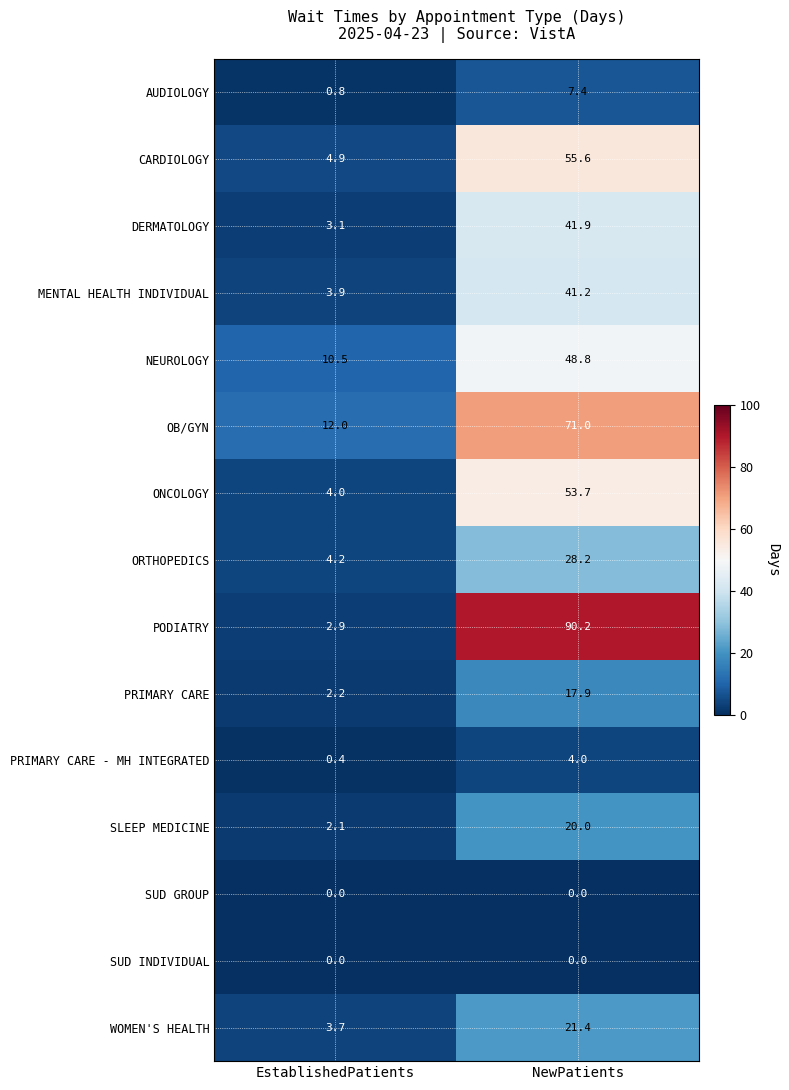

Reading left to right, extract all data points from this chart.

AUDIOLOGY: EstablishedPatients=0.8	NewPatients=7.4
CARDIOLOGY: EstablishedPatients=4.9	NewPatients=55.6
DERMATOLOGY: EstablishedPatients=3.1	NewPatients=41.9
MENTAL HEALTH INDIVIDUAL: EstablishedPatients=3.9	NewPatients=41.2
NEUROLOGY: EstablishedPatients=10.5	NewPatients=48.8
OB/GYN: EstablishedPatients=12.0	NewPatients=71.0
ONCOLOGY: EstablishedPatients=4.0	NewPatients=53.7
ORTHOPEDICS: EstablishedPatients=4.2	NewPatients=28.2
PODIATRY: EstablishedPatients=2.9	NewPatients=90.2
PRIMARY CARE: EstablishedPatients=2.2	NewPatients=17.9
PRIMARY CARE - MH INTEGRATED: EstablishedPatients=0.4	NewPatients=4.0
SLEEP MEDICINE: EstablishedPatients=2.1	NewPatients=20.0
SUD GROUP: EstablishedPatients=0.0	NewPatients=0.0
SUD INDIVIDUAL: EstablishedPatients=0.0	NewPatients=0.0
WOMEN'S HEALTH: EstablishedPatients=3.7	NewPatients=21.4